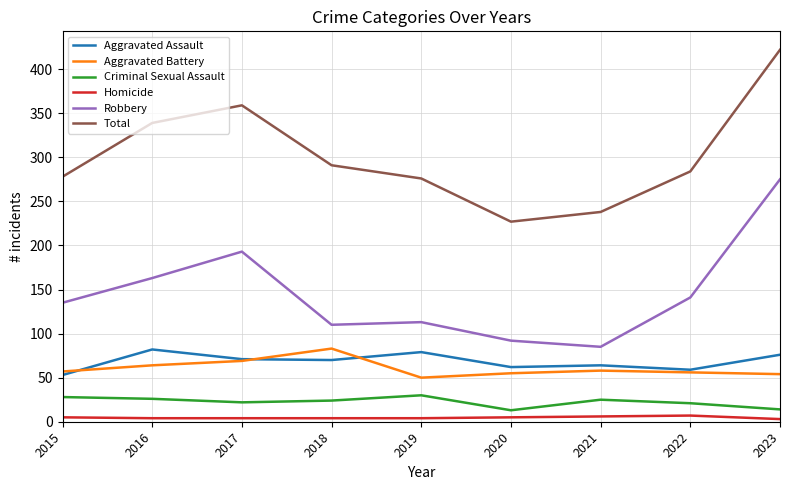

True or false: Robbery and Aggravated Assault intersect in this chart.

False